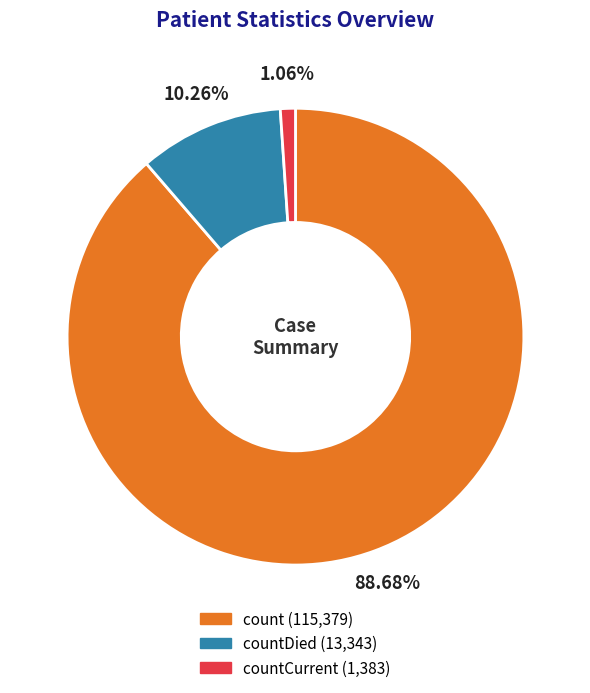

Count the number of slices in the pie.

3